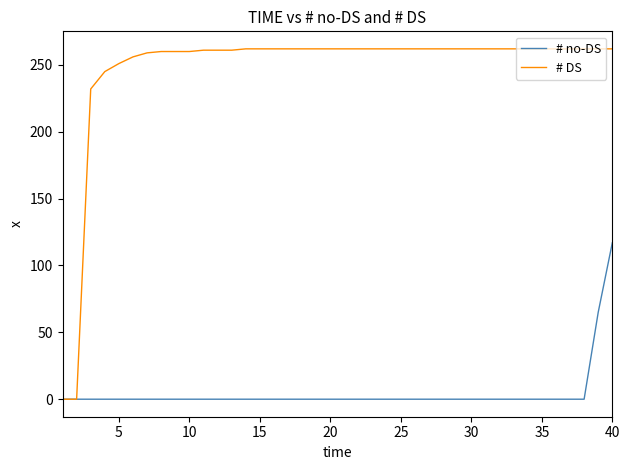

How many distinct data groups are displayed?

2